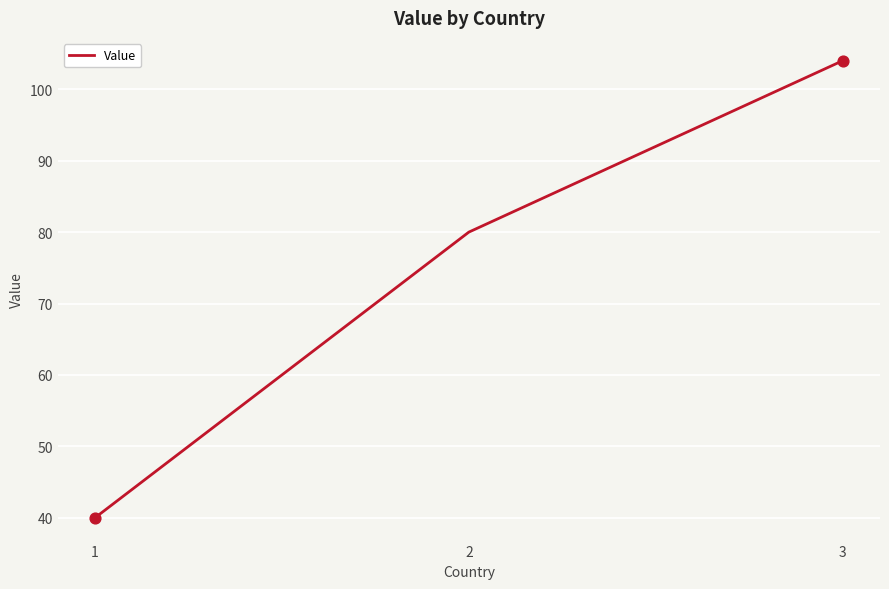

Between 3 and 1, which is larger?

3